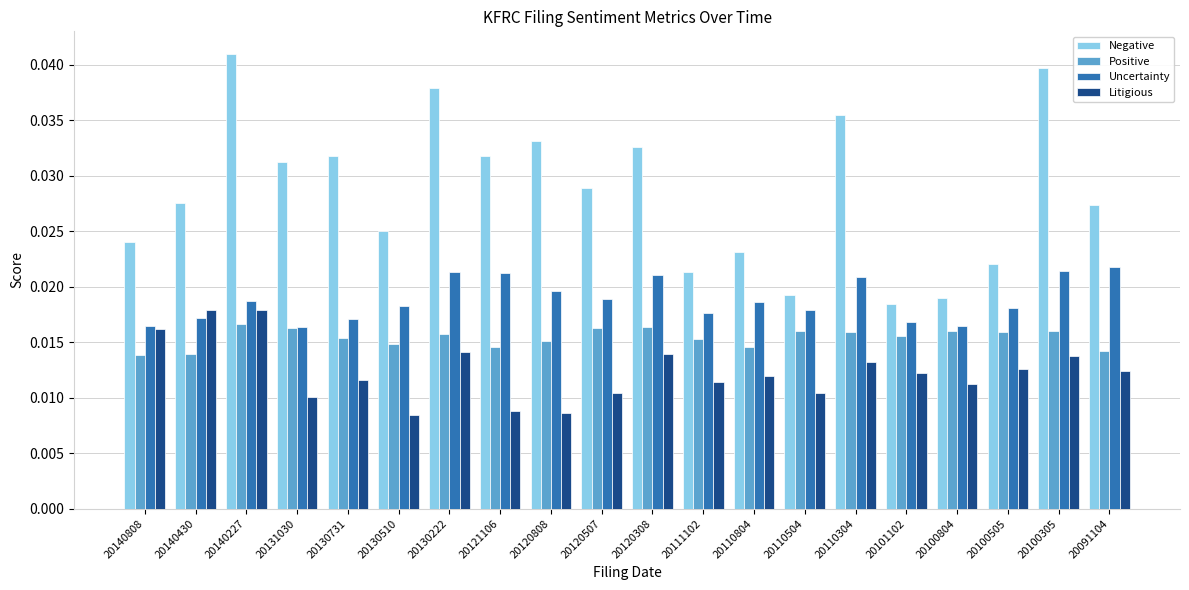

What is the sum of all Litigious values?

0.2